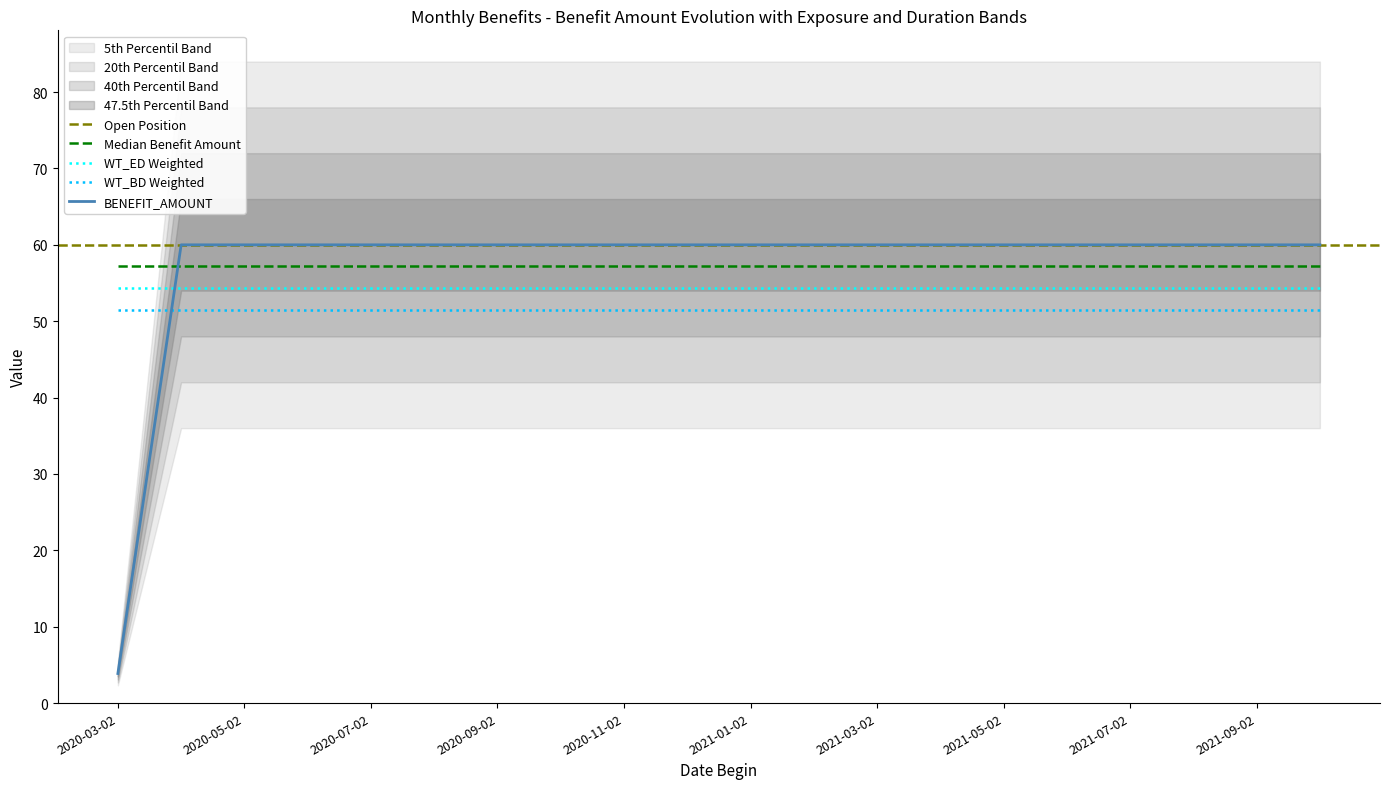

The value of WT_BD Weighted at 2020-07-02 is 88.8. True or false?

False